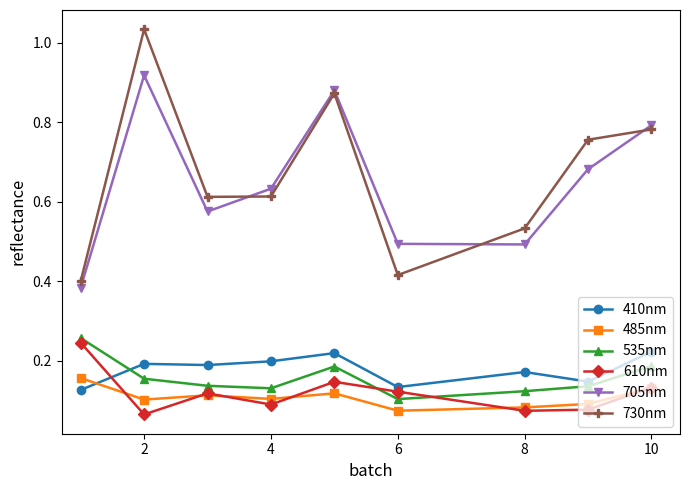

True or false: 730nm and 485nm intersect in this chart.

False